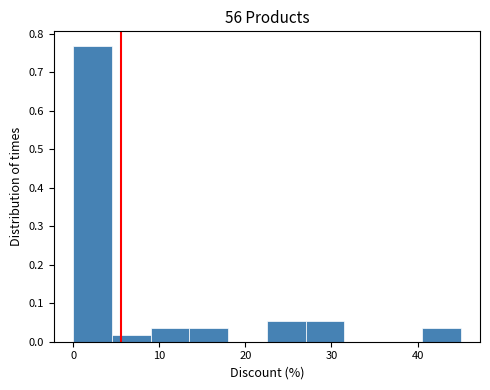

Reading left to right, list every bar in this chart as the range it spans on the x-axis followed by its height. Neither the bar edges nor the heights are printed on the chart, so give them approximately, as read against the axes.

0.0 to 4.5: 0.77
4.5 to 9.0: 0.02
9.0 to 13.5: 0.04
13.5 to 18.0: 0.04
18.0 to 22.5: 0
22.5 to 27.0: 0.05
27.0 to 31.5: 0.05
31.5 to 36.0: 0
36.0 to 40.5: 0
40.5 to 45.0: 0.04